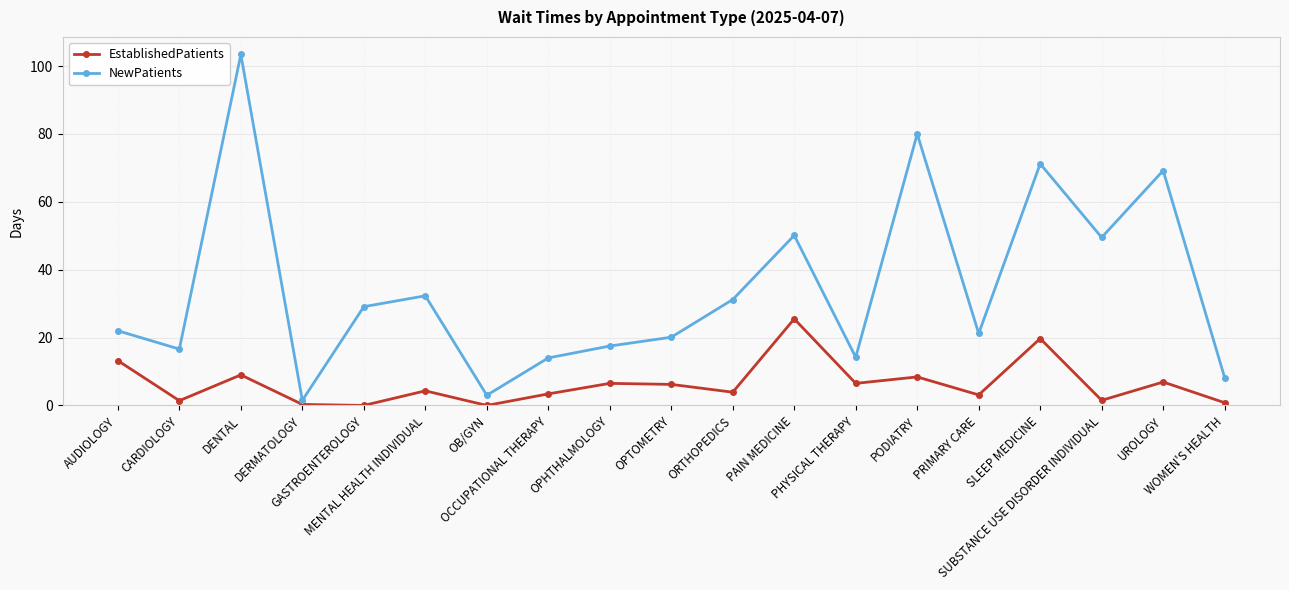

Is it true that EstablishedPatients equals 6.5 at OPHTHALMOLOGY?

True